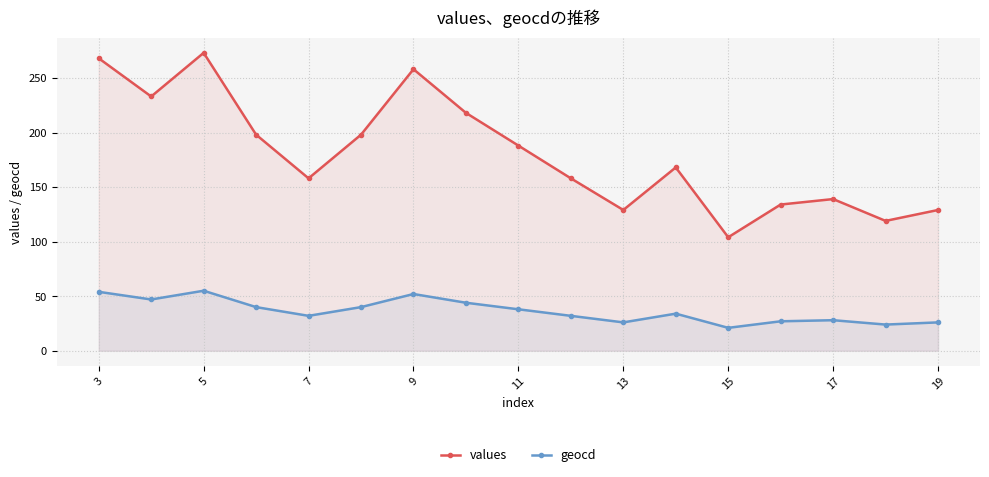

What is the total value across all series at 17?

167